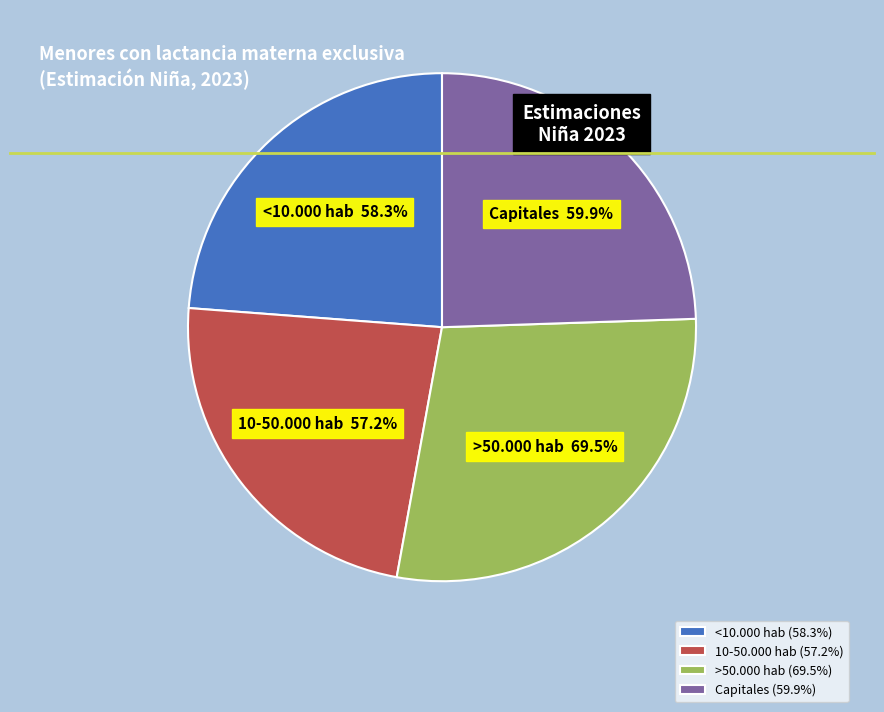

Which category has the smallest portion of the pie?

10-50.000 hab